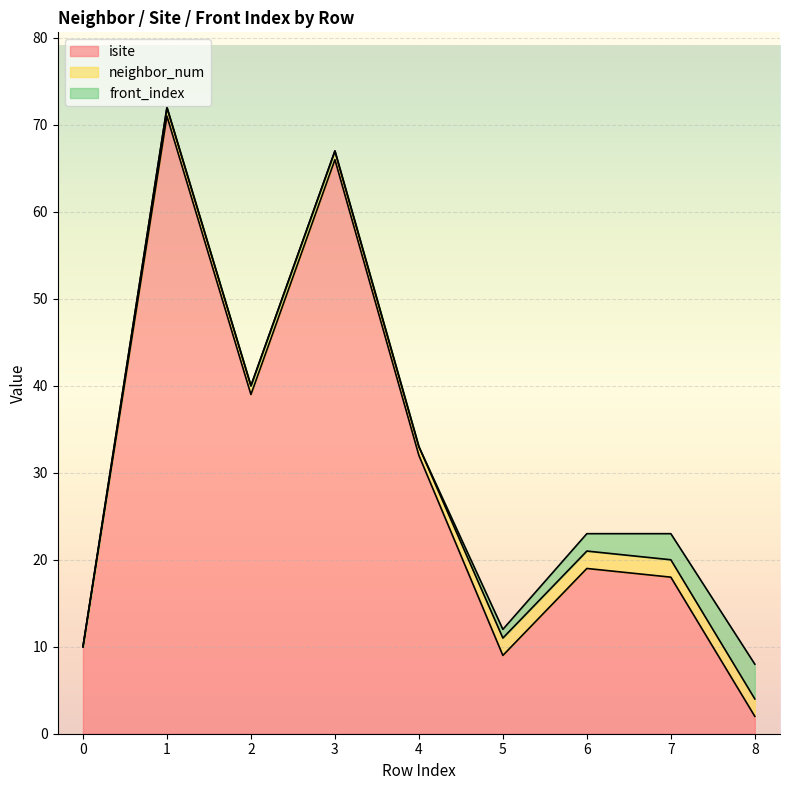

At which label does front_index reach its peak?

8